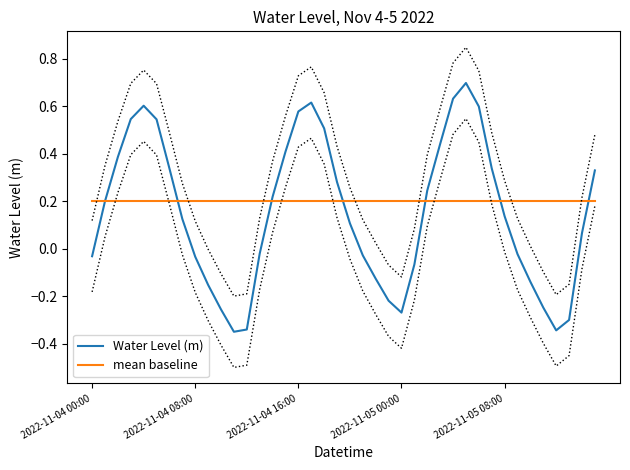

Which series changed the most between 7 and 33?

Water Level (m)